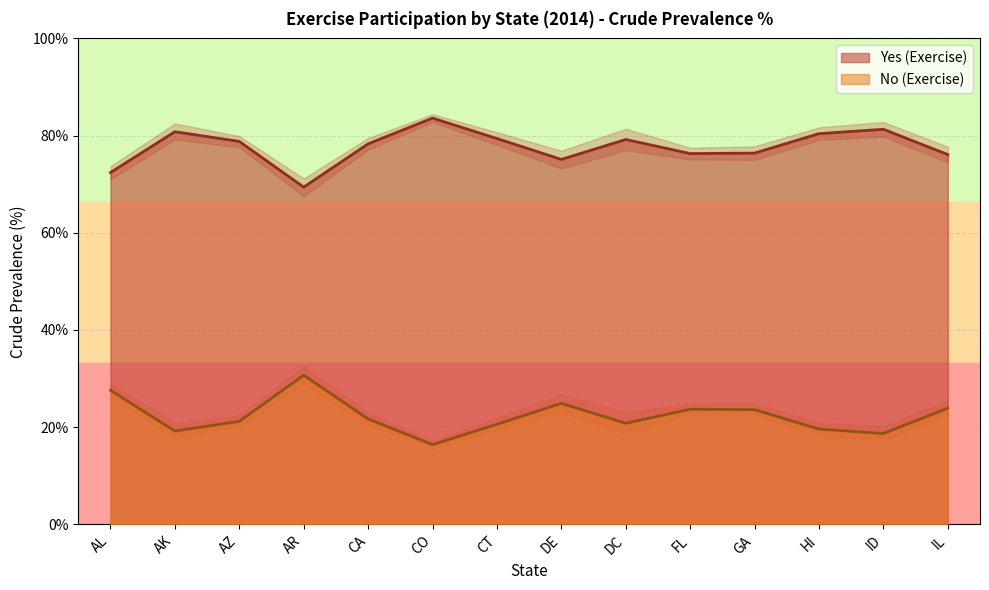

Reading right to left, extract all data points from this chart.

Yes (Exercise): 76.1	81.3	80.4	76.4	76.3	79.2	75.1	79.4	83.6	78.3	69.4	78.8	80.8	72.4
No (Exercise): 23.9	18.7	19.6	23.6	23.7	20.8	24.9	20.6	16.4	21.7	30.7	21.2	19.2	27.6